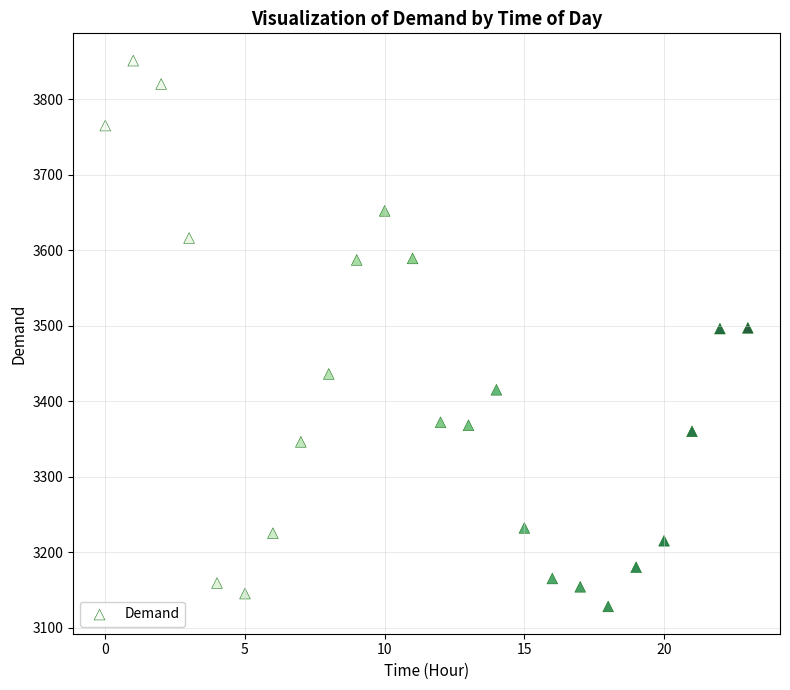

What is the range of Y values (max minus min)?

723